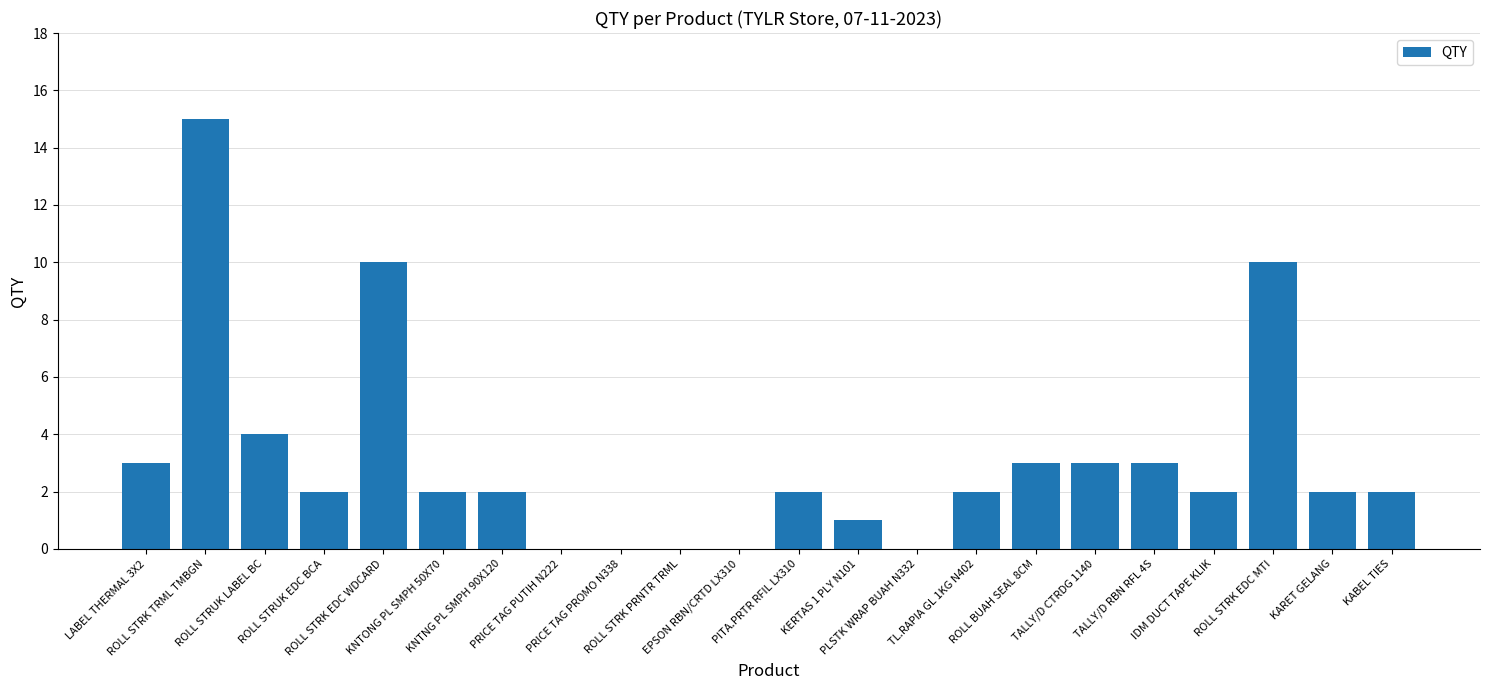

What is the average value?

3